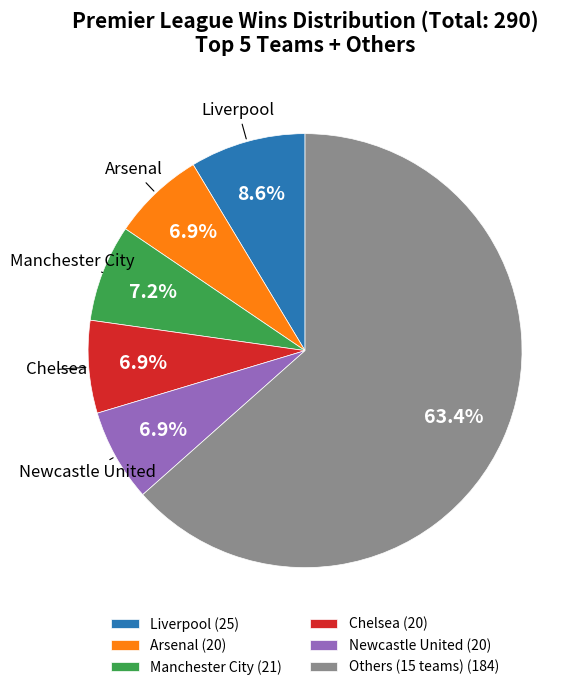

What portion of the pie excludes Liverpool (25)?

91.4%